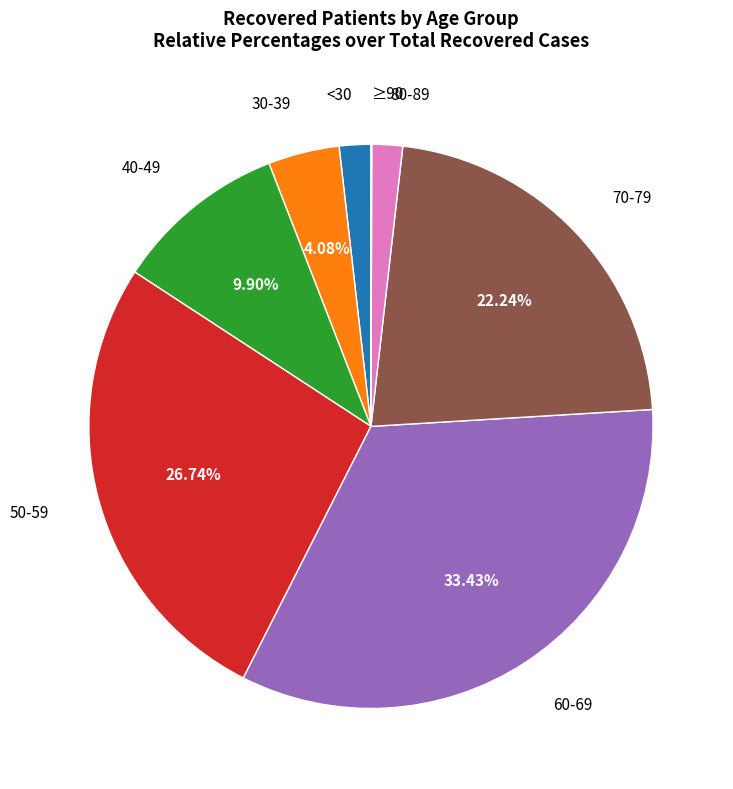

Is there any slice that represents more than half of the pie?

No